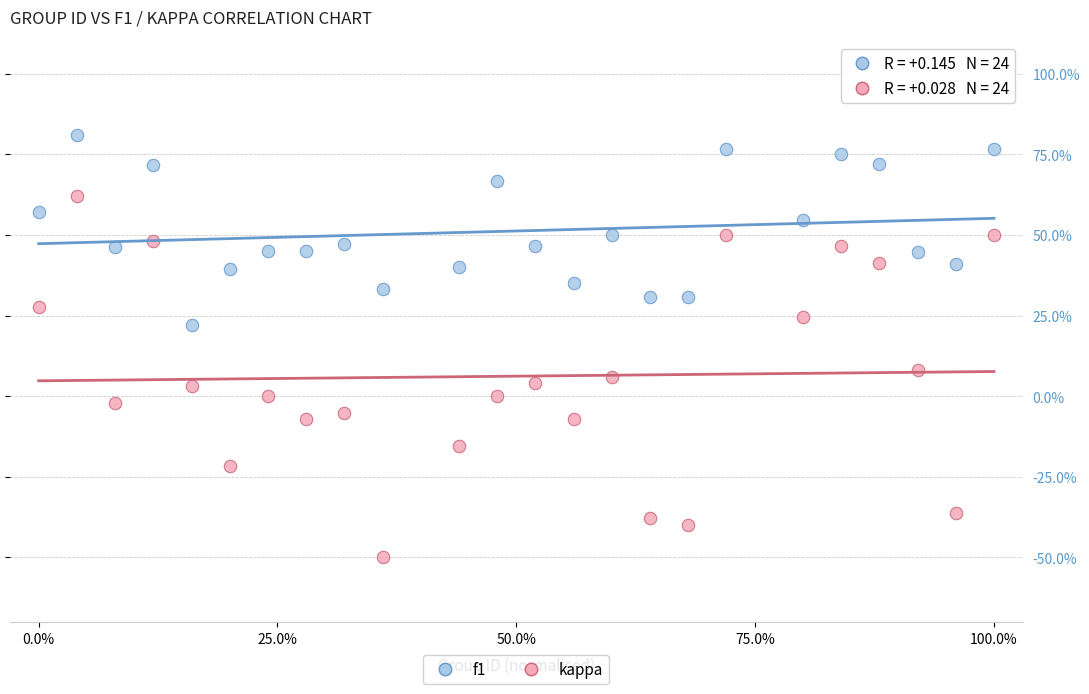

Which series reaches the minimum Y coordinate?

kappa